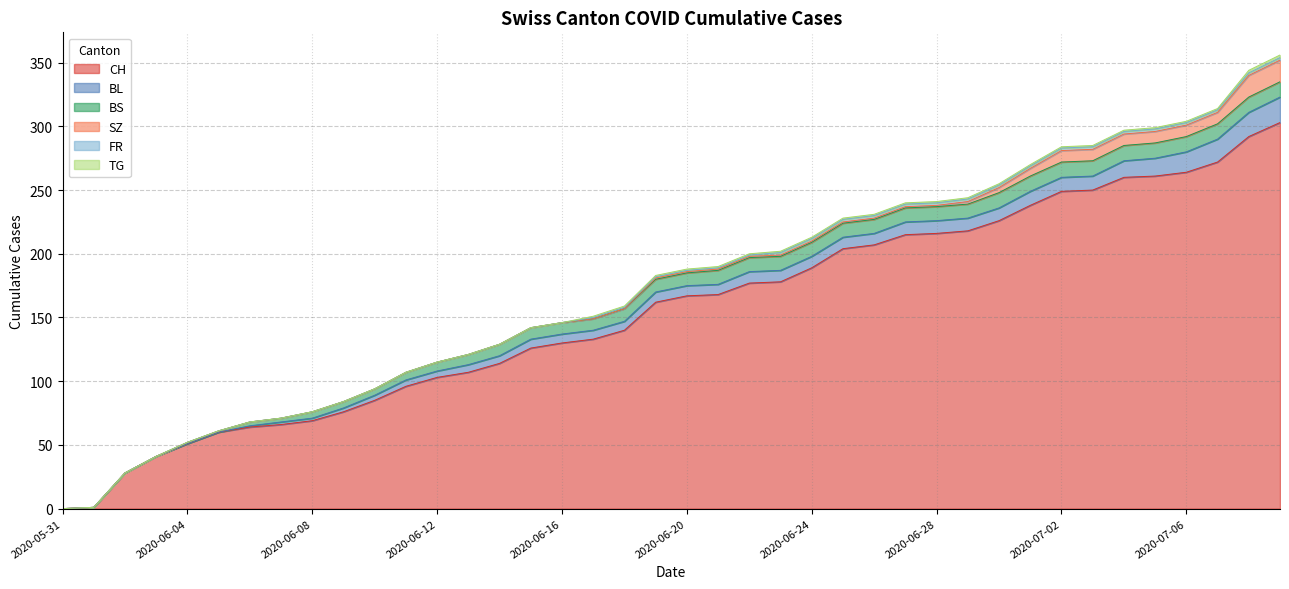

List the series in order of their peak value, lowest first.

FR, TG, BS, SZ, BL, CH